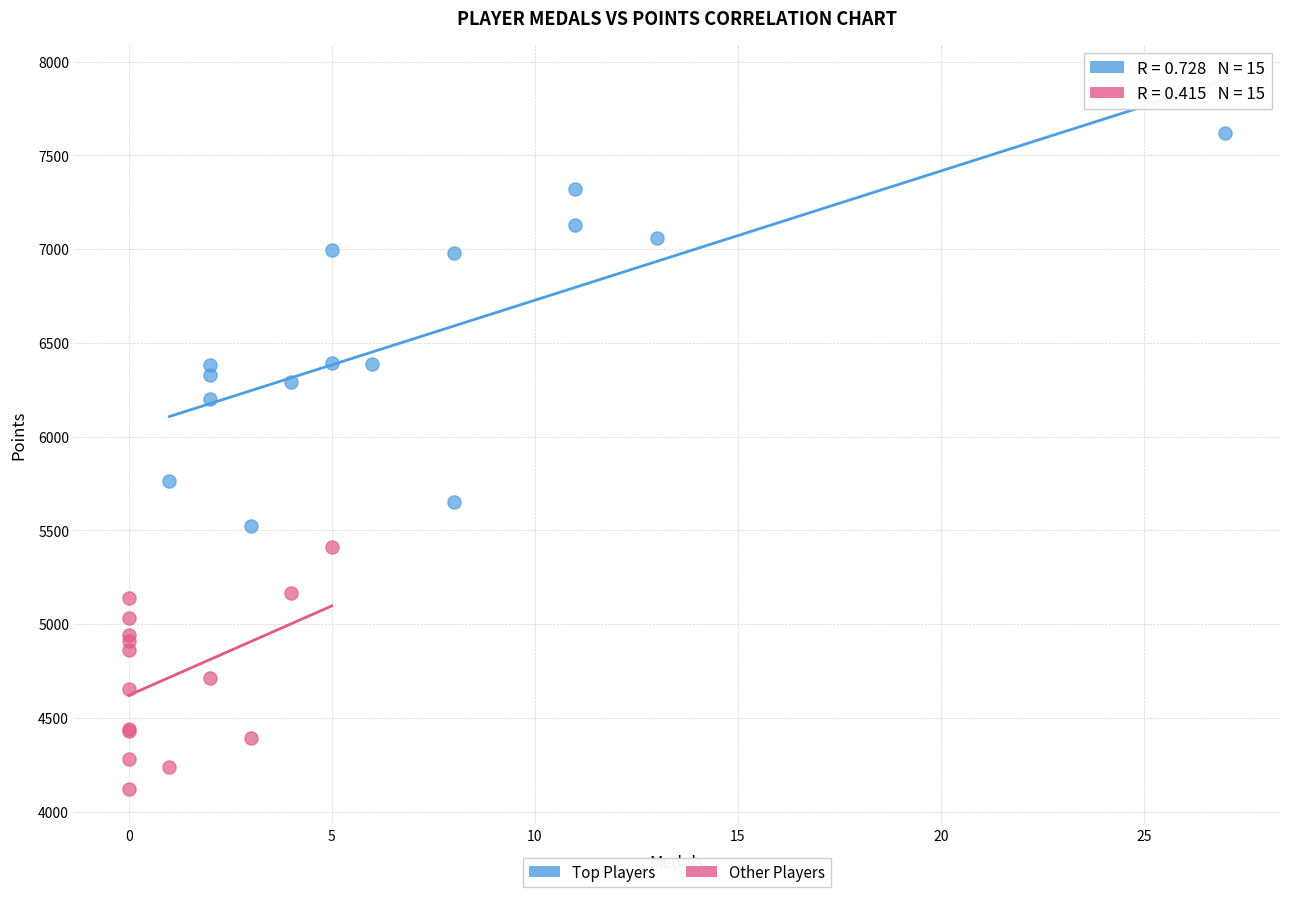

Which series reaches the maximum Y coordinate?

Top Players